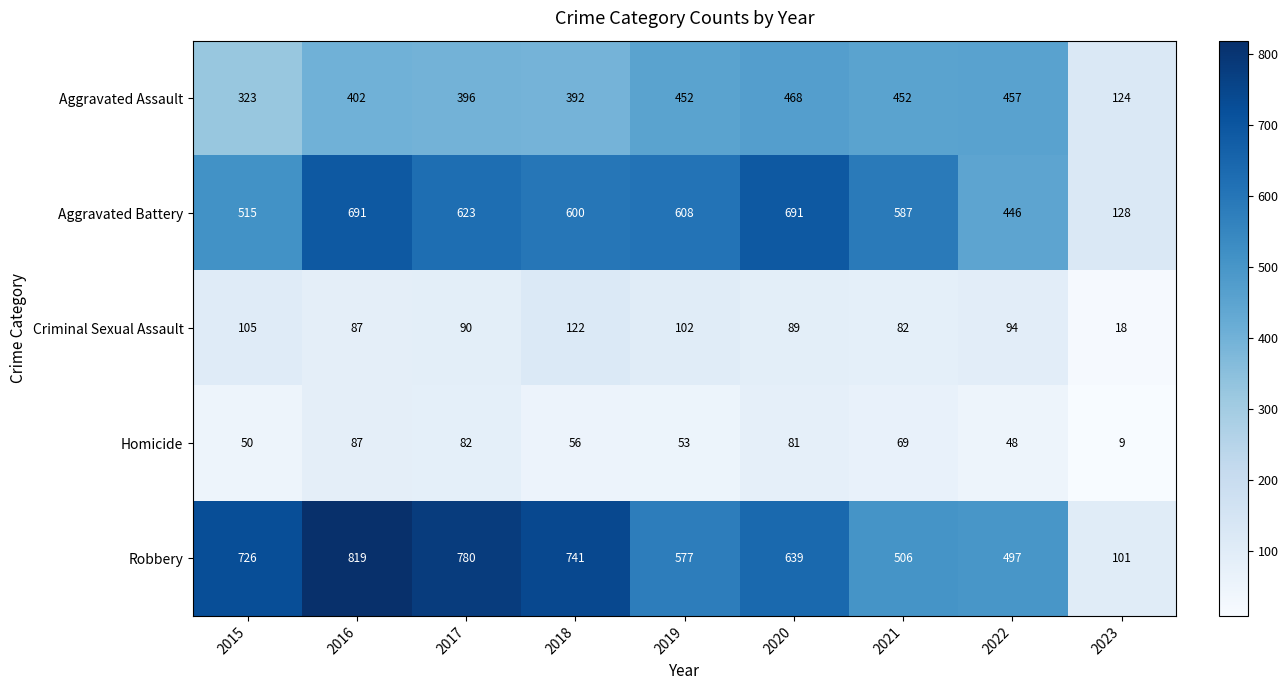

Where is Aggravated Assault nearest to the value 296?

2015